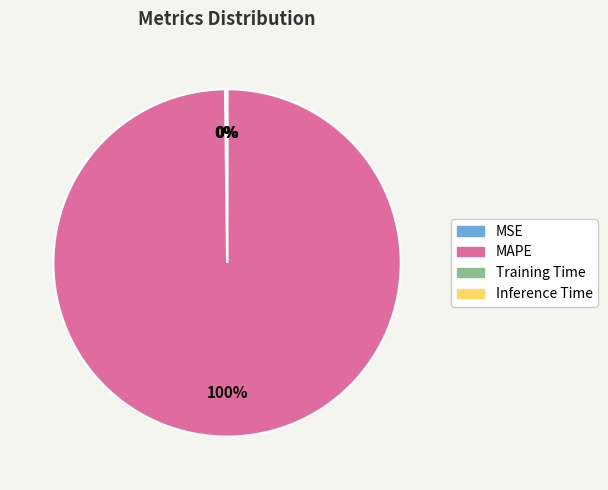

Which slice is the largest?

MAPE